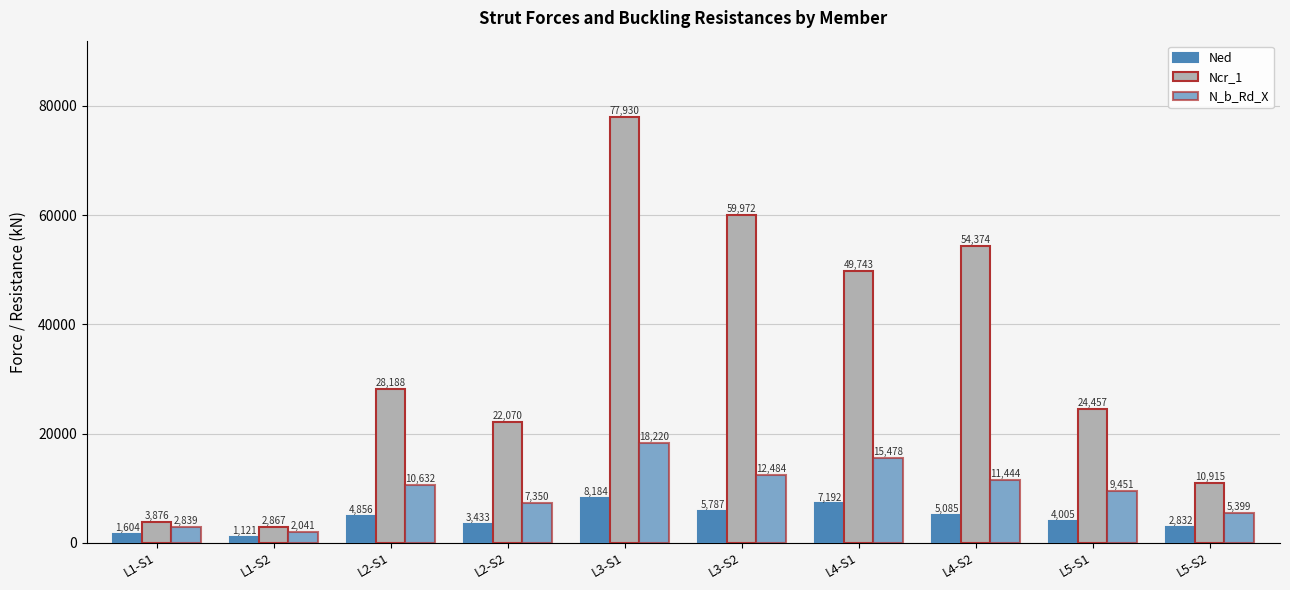

What is the label of the 4th bar from the right?

L4-S1